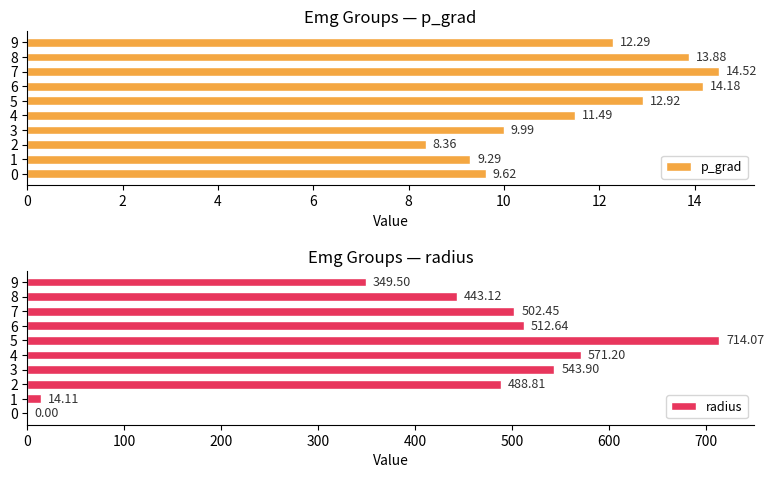

How many values in the radius series exceed 502?

5